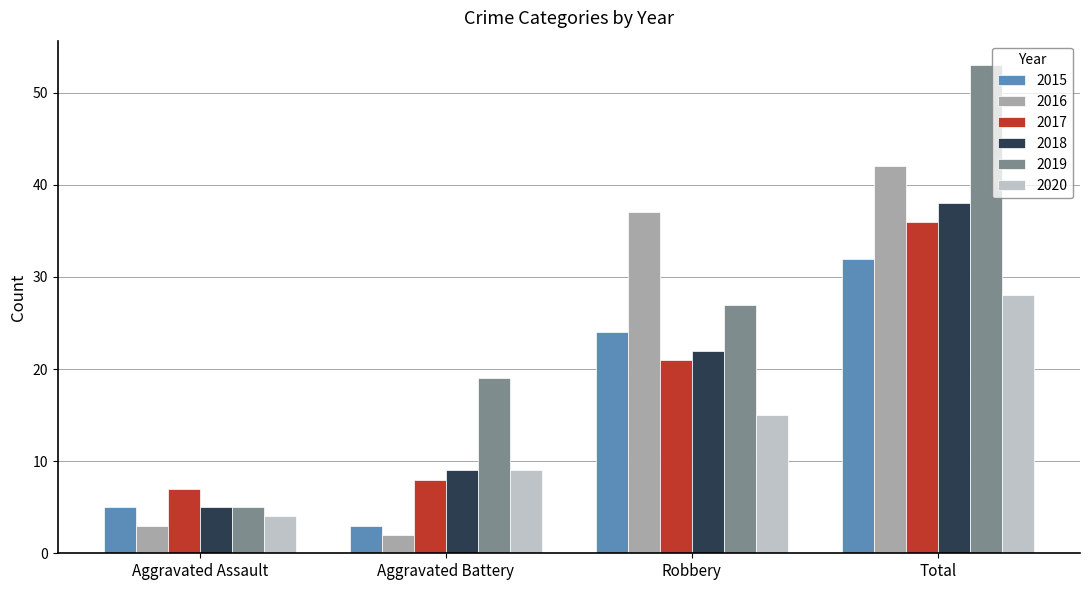

At how many categories does at least one series exceed 20?

2